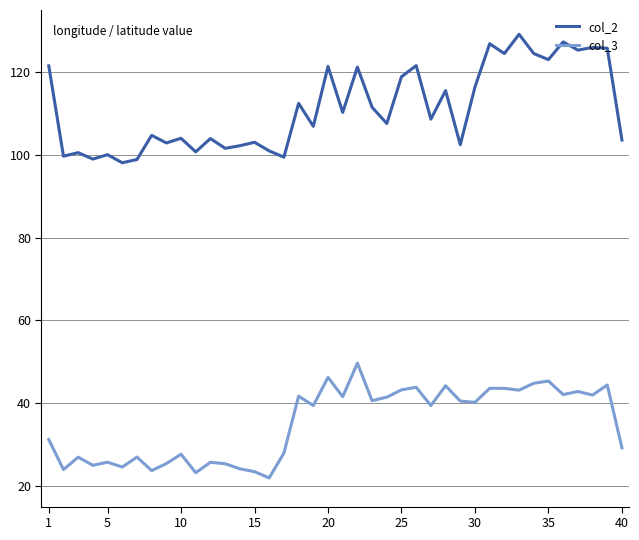

True or false: col_2 and col_3 cross at least once.

False